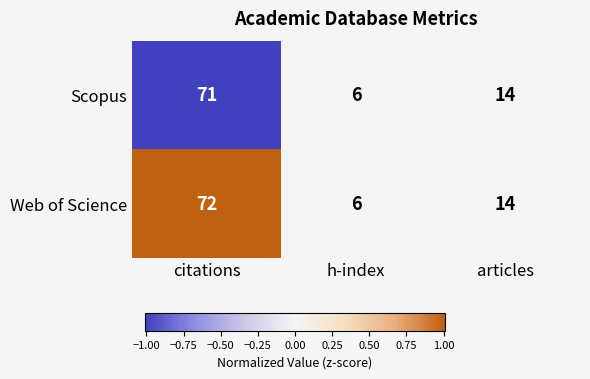

How many Scopus values are between 6 and 71?

3